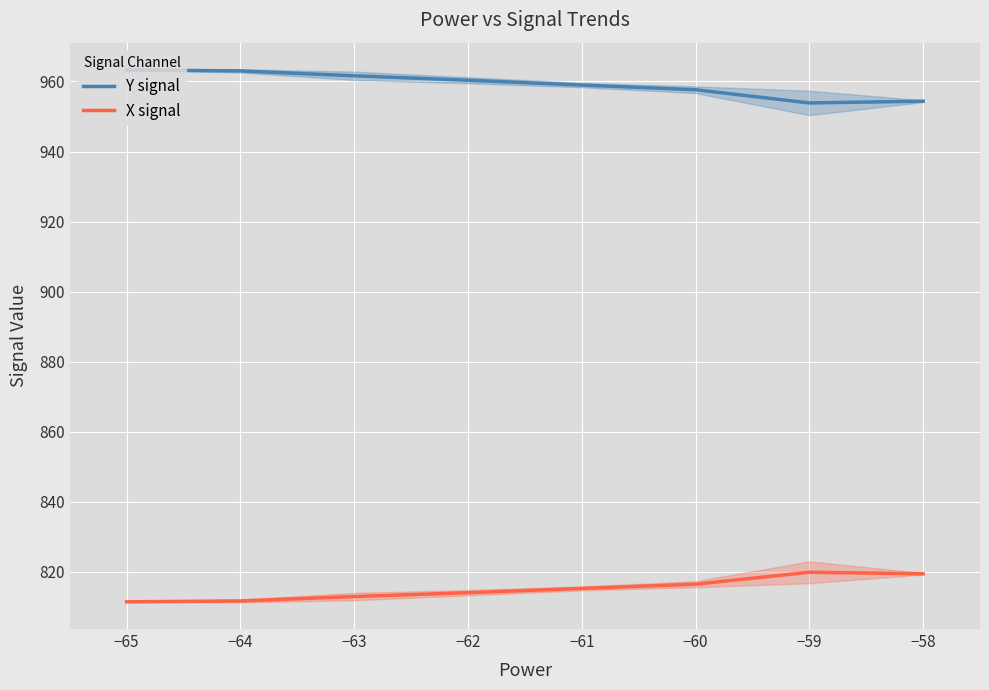

Is this an area chart (filled region under the line)?

No